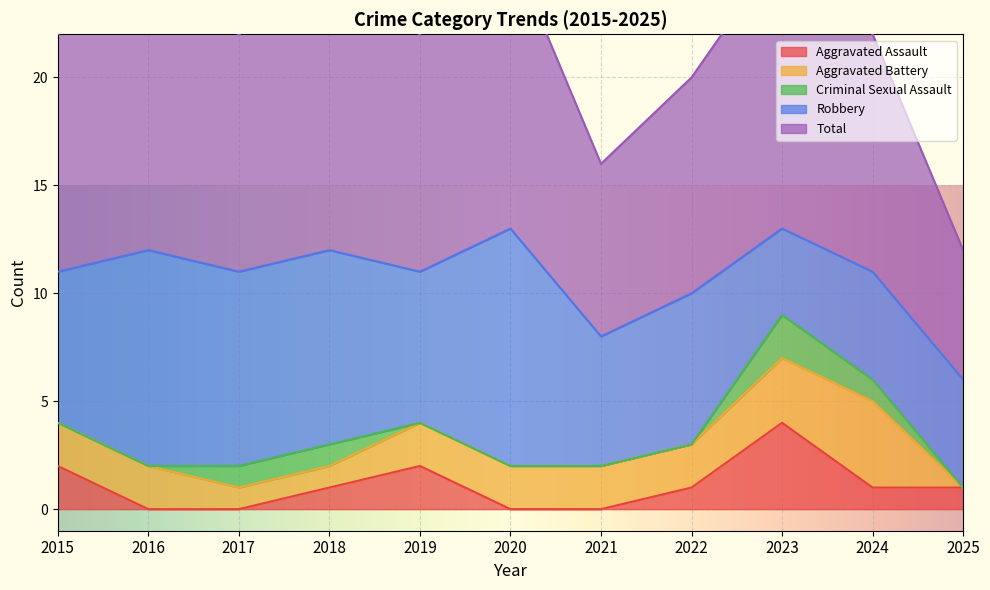

Does the chart display data point markers on the line(s)?

No